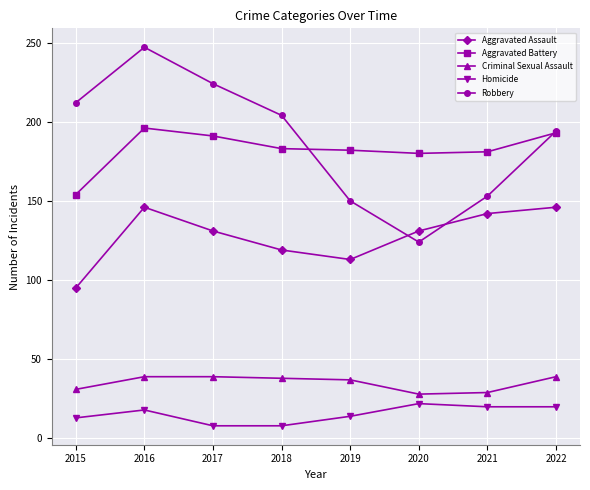

The Robbery series shows 122 at 2016. True or false?

False